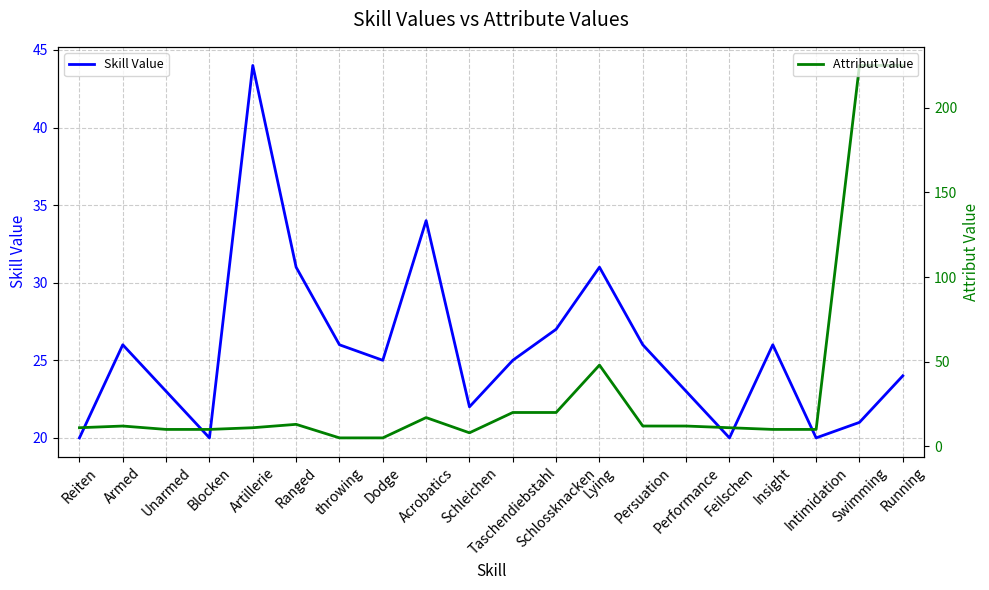

At which category does the chart reach its minimum across all series?

throwing